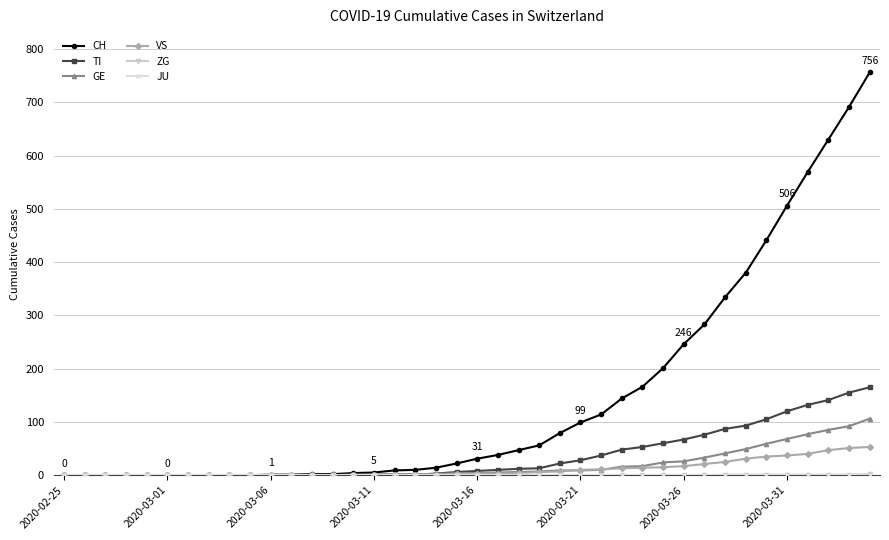

What is the maximum value for CH?

756